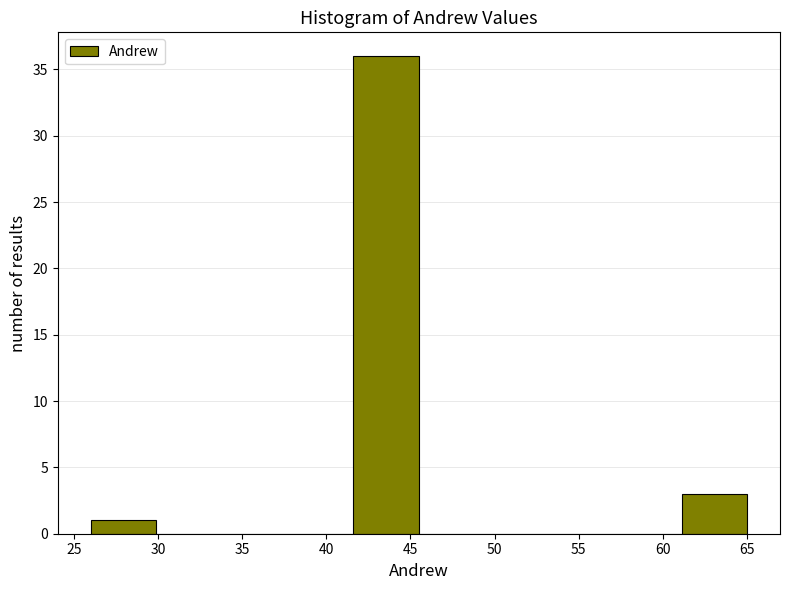

How tall is the bar that spans 26.0 to 29.9 on the x-axis? Neither the bar edges nor the heights are printed on the chart, so give them approximately, as read against the axes.

1